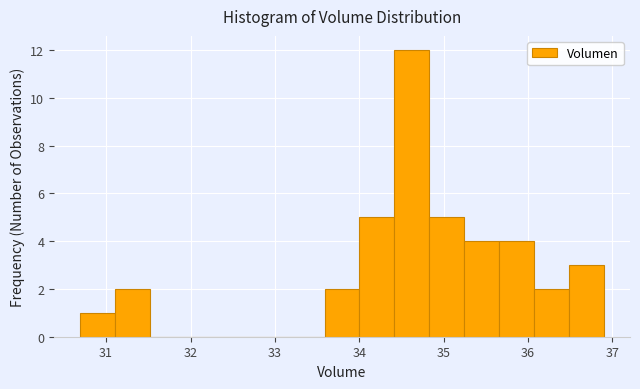

What is the height of the bar covering 34.0 to 34.4 on the x-axis? Neither the bar edges nor the heights are printed on the chart, so give them approximately, as read against the axes.

5